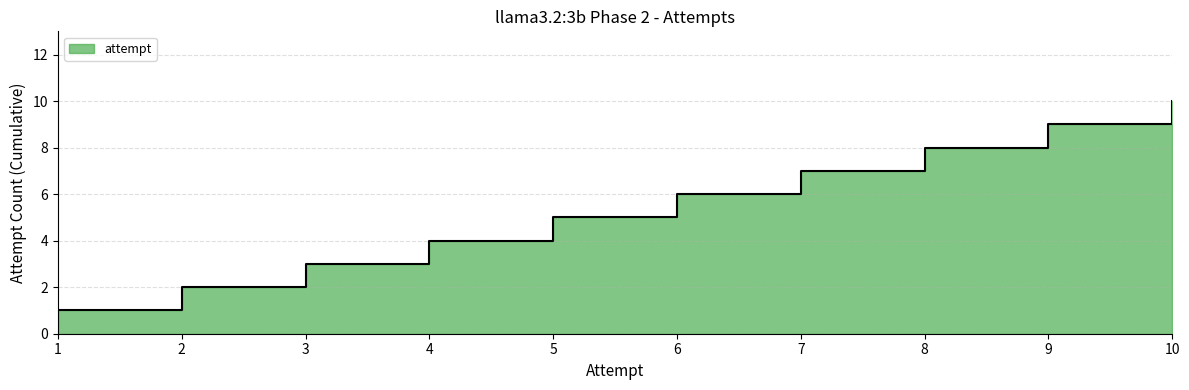

Reading left to right, list all the values displayed in this chart.

1=1	2=2	3=3	4=4	5=5	6=6	7=7	8=8	9=9	10=10